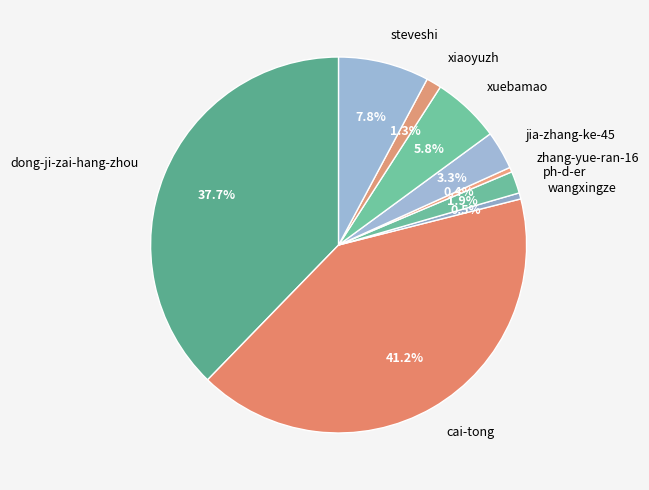

How much of the chart is everything except xuebamao?

94.2%